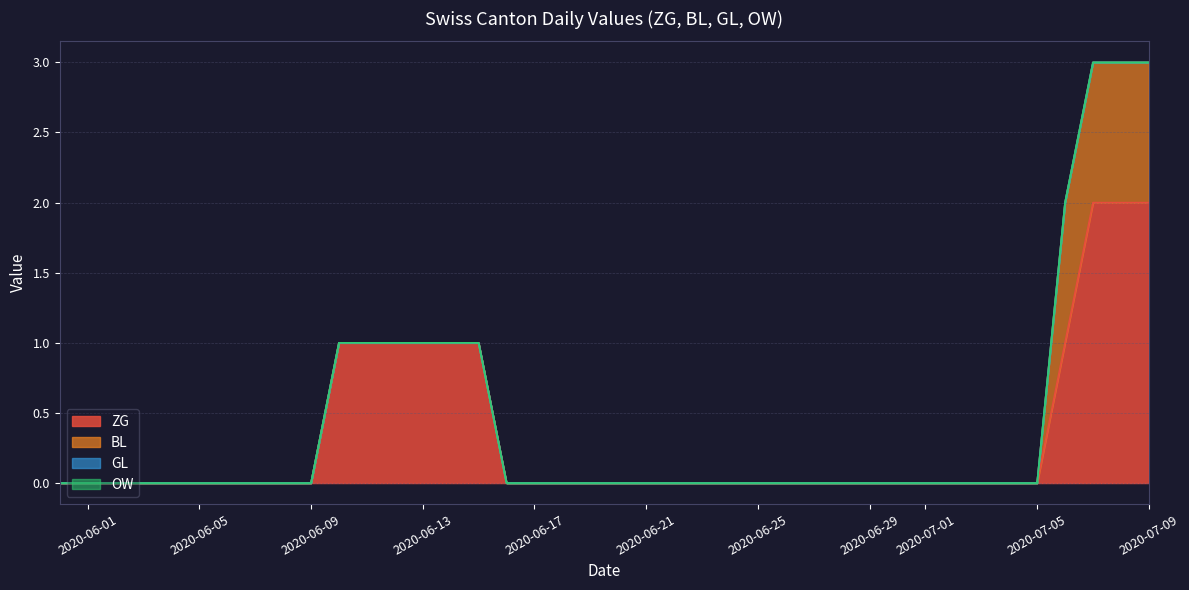

True or false: BL and GL cross at least once.

False